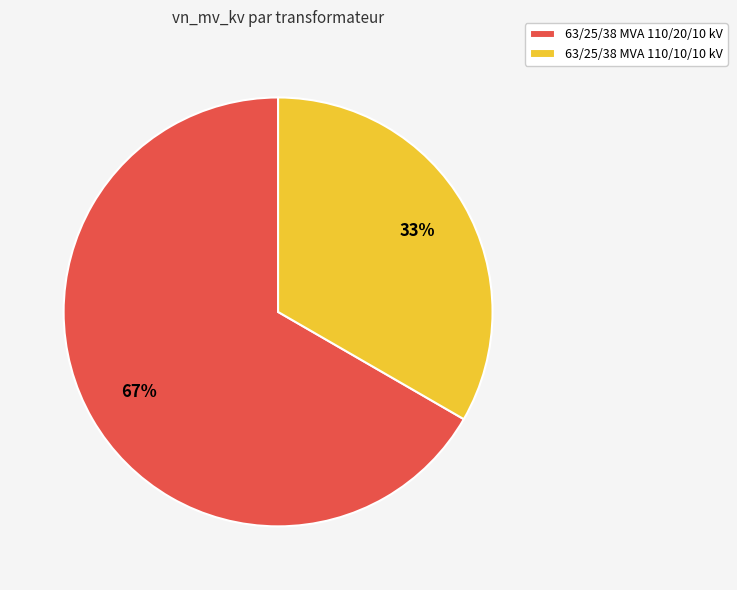

Combined, do 63/25/38 MVA 110/20/10 kV and 63/25/38 MVA 110/10/10 kV account for over 50%?

Yes